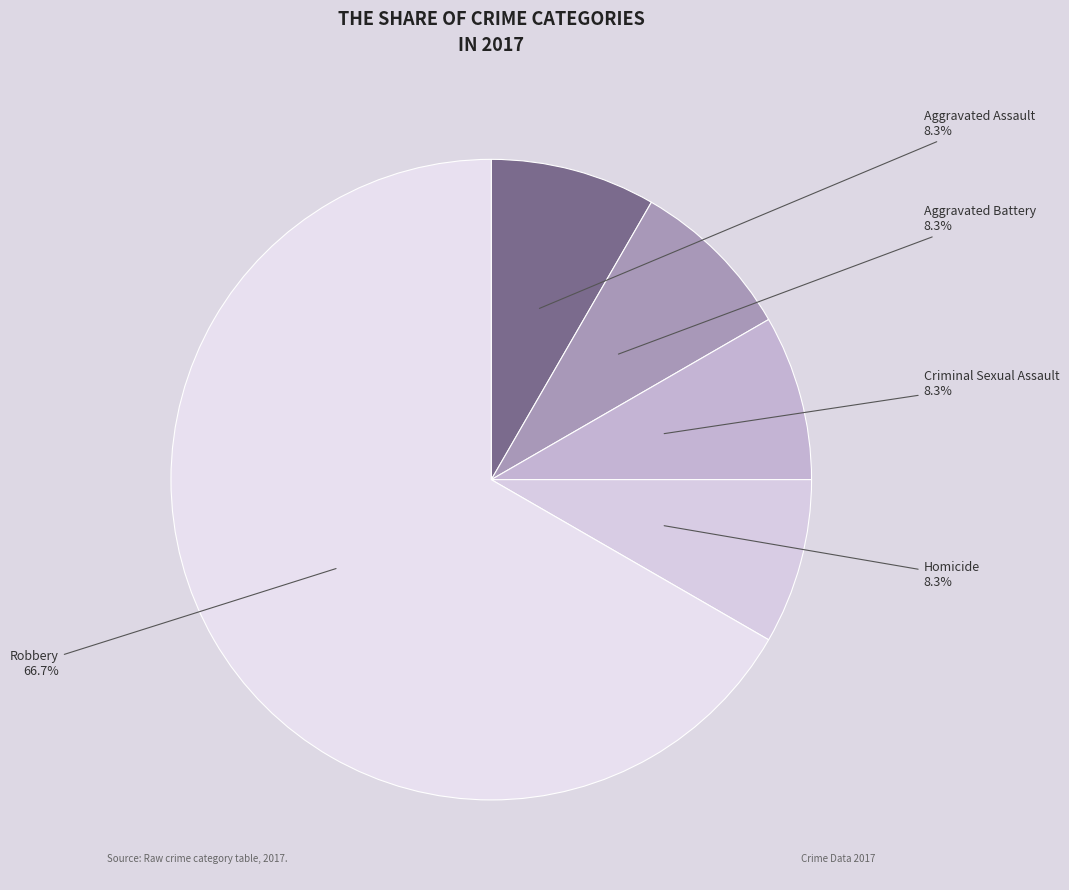

What is the largest slice in the pie chart?

Robbery